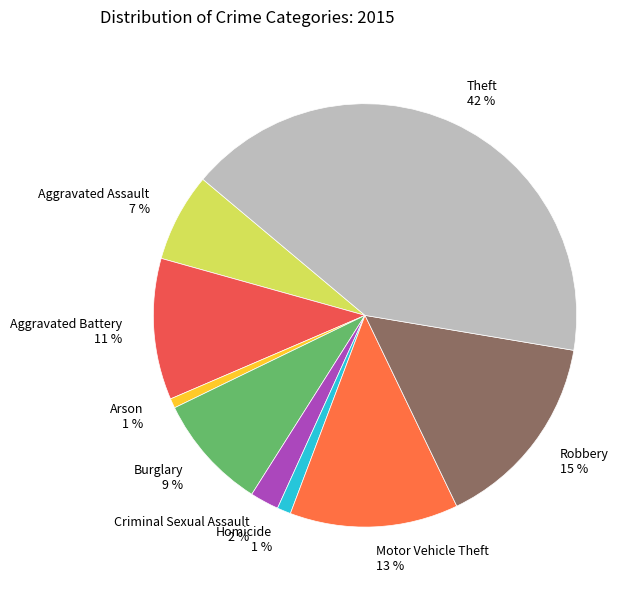

To the nearest percent, what is the combined percentage of Arson and Burglary?

10%